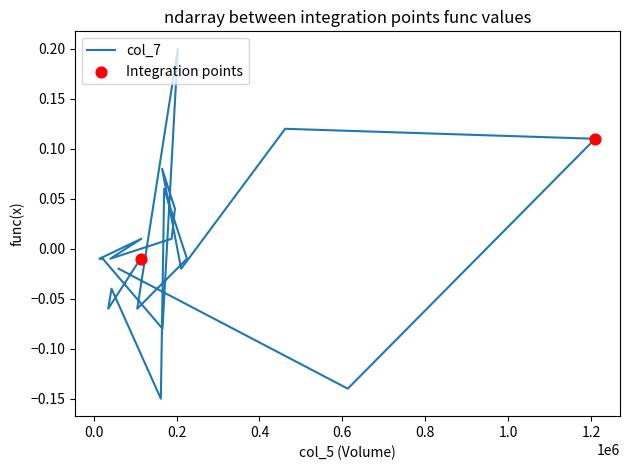

Between 165000 and 40000, which is larger?

165000